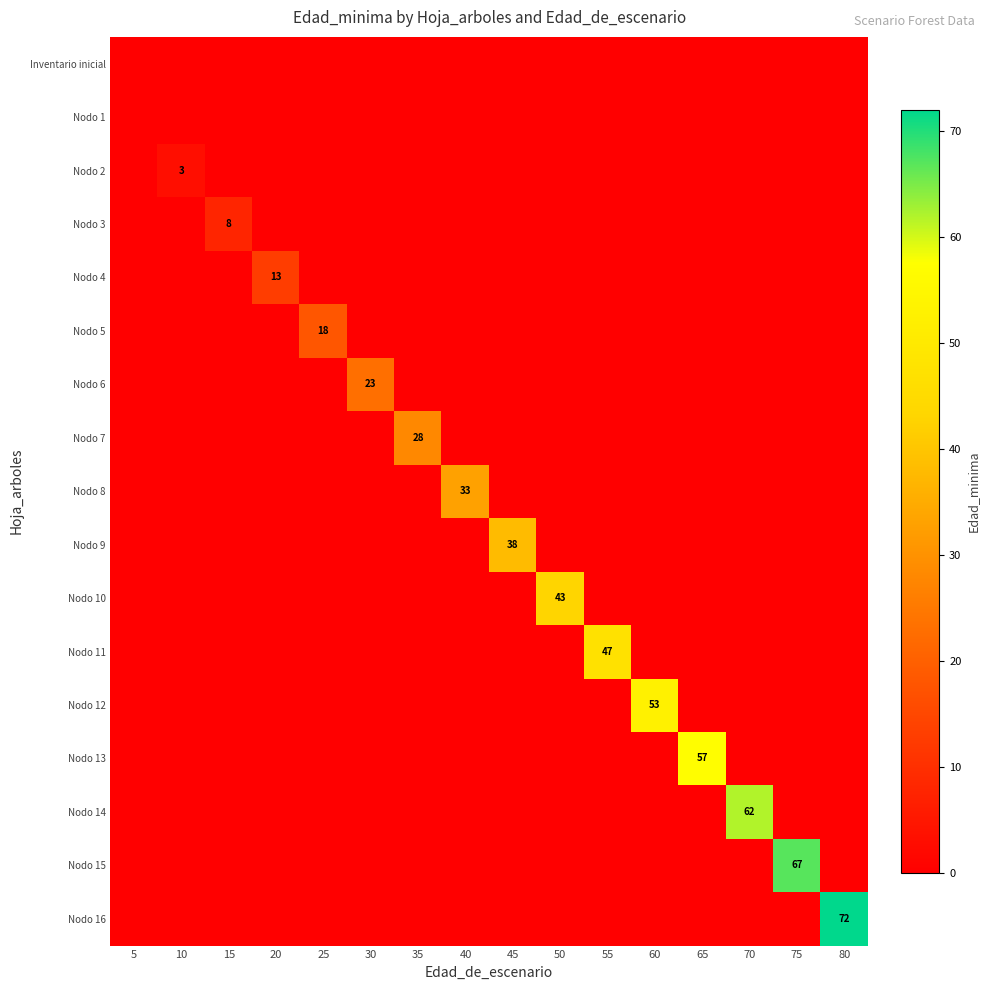

What is the total value across all series at 55?

47